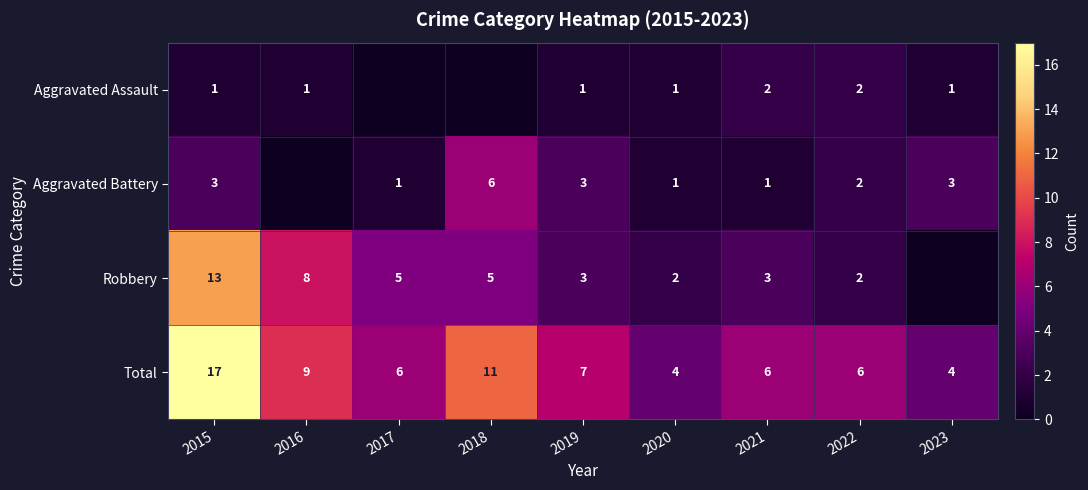

Between 2019 and 2023, which is larger?

2019